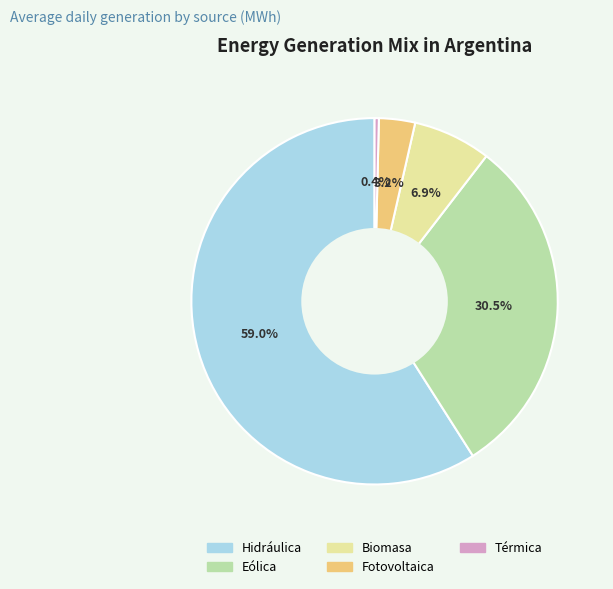

Does any single category account for the majority?

Yes